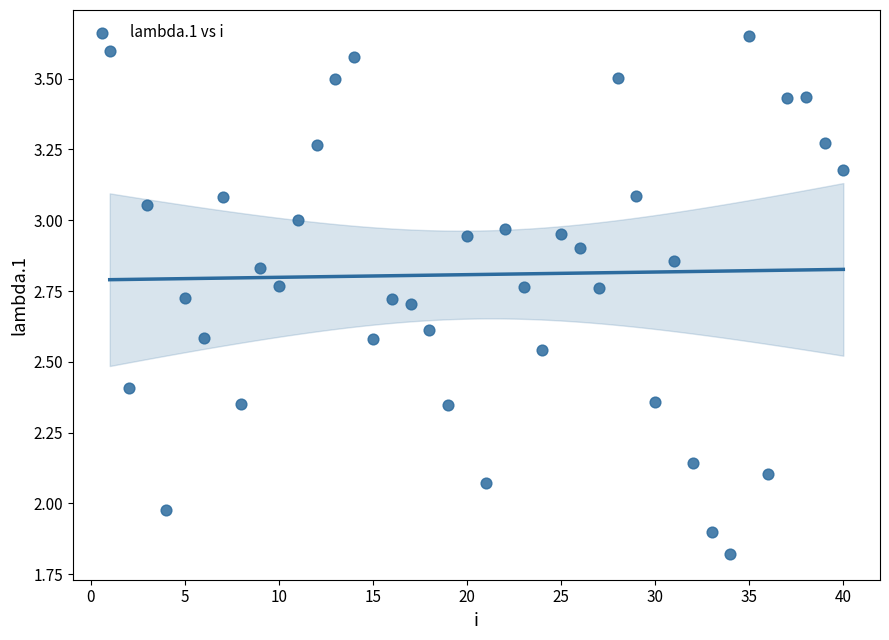

What is the range of X values (max minus min)?

39.0